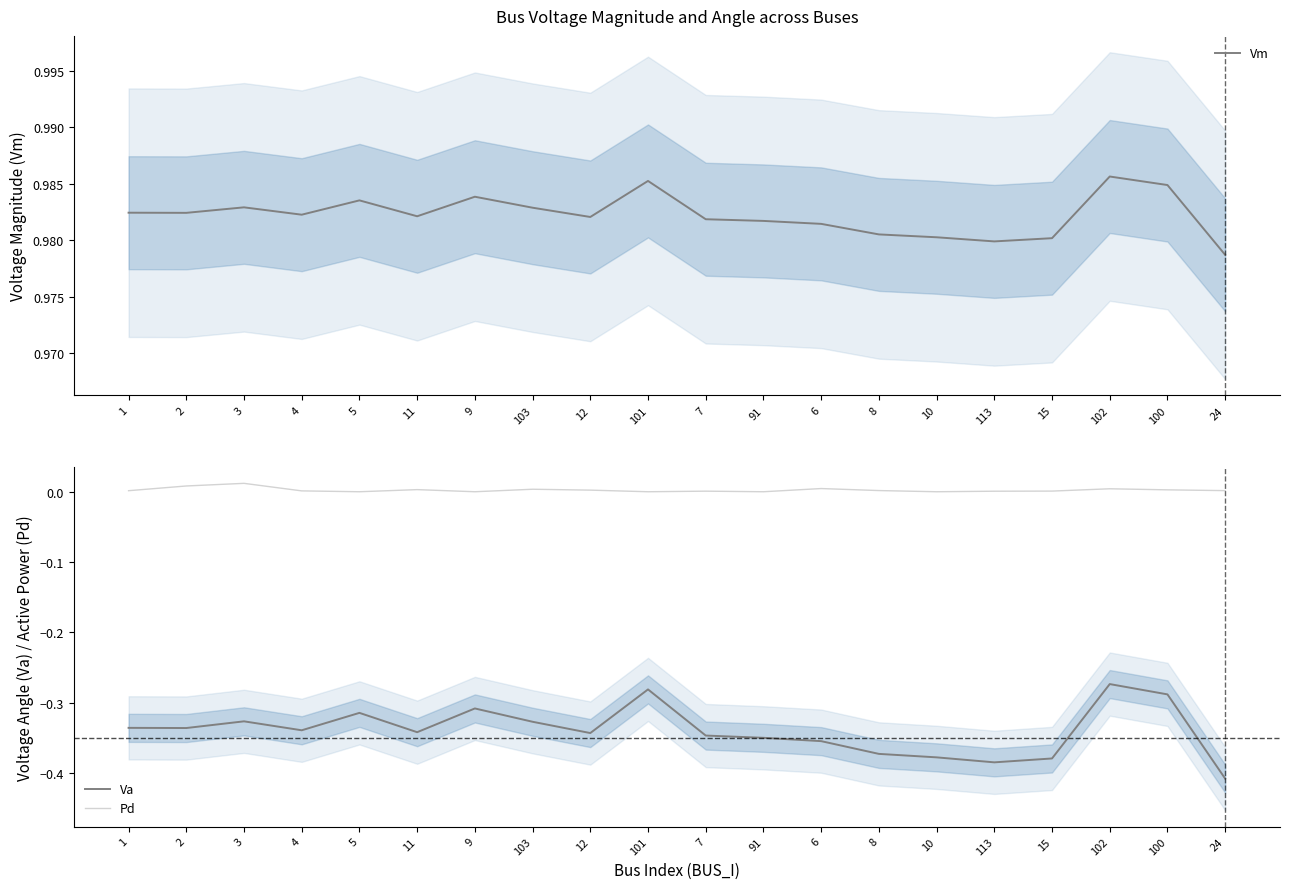

What value does the Vm series have at 9?

1.0